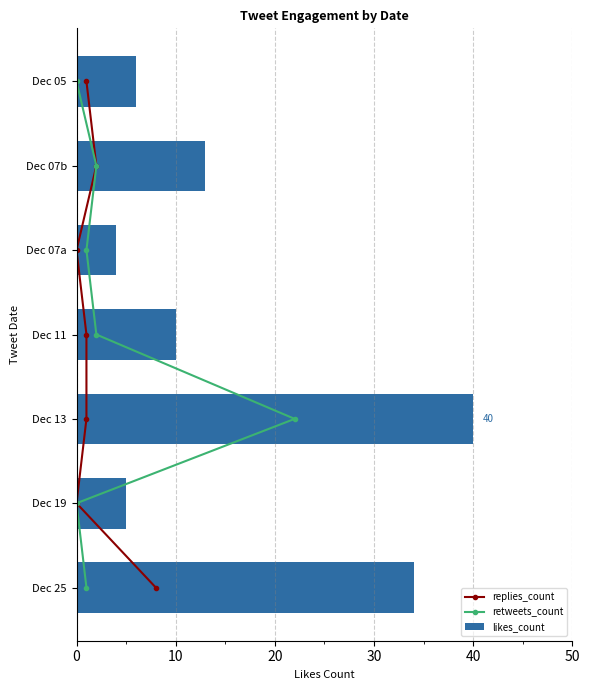

Is it true that likes_count equals 15 at Dec 11?

False